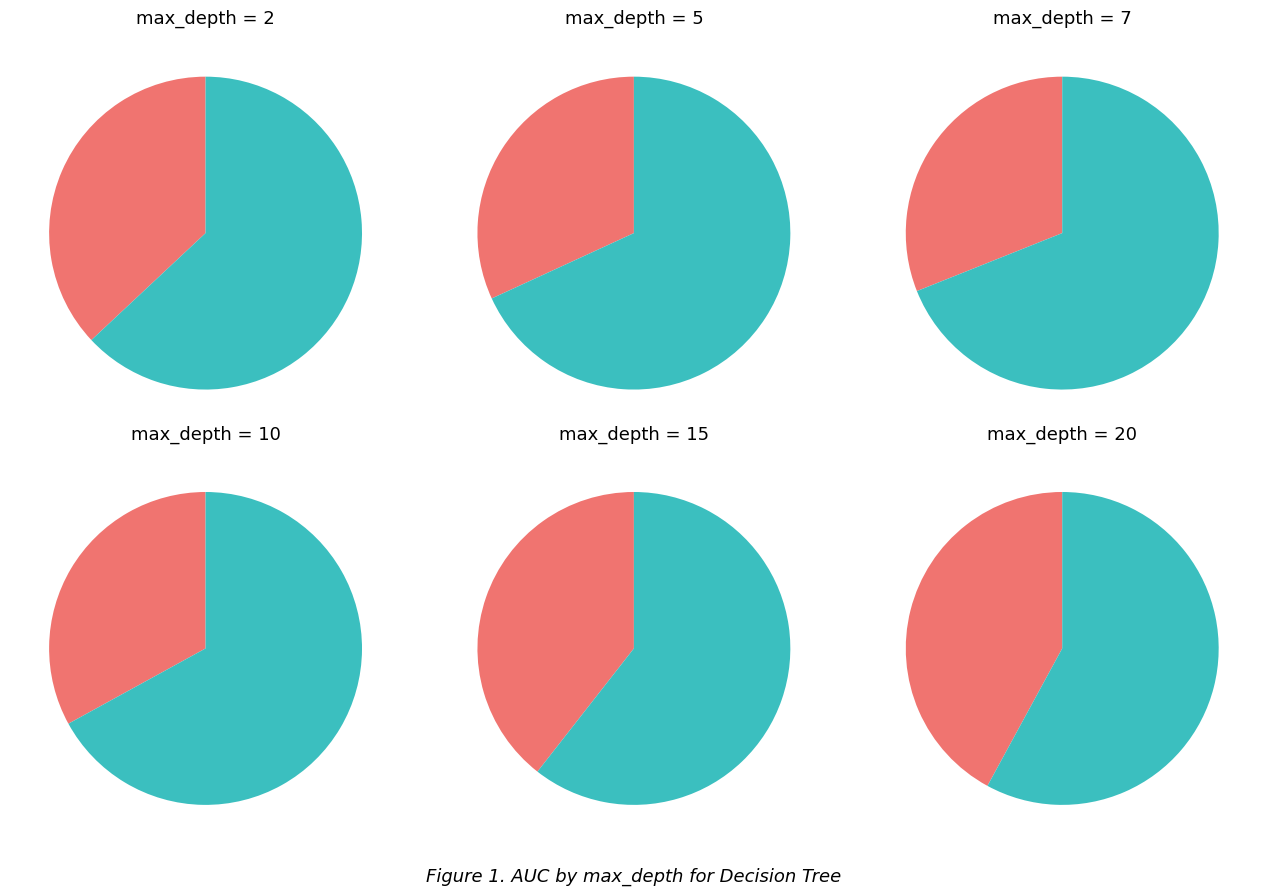

True or false: 15 accounts for 16% of the total.

True